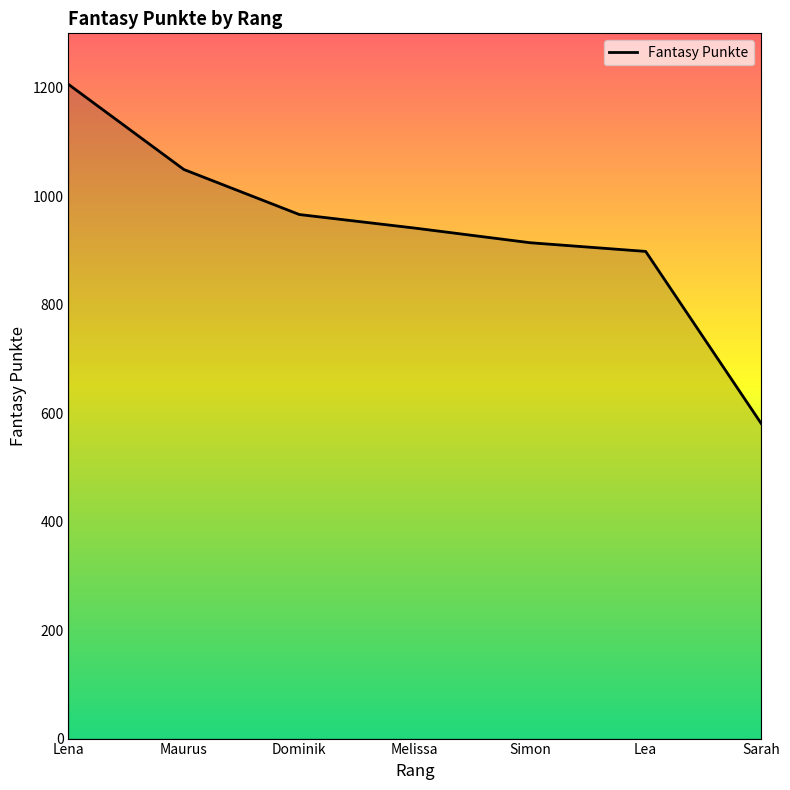

How many series are shown in this chart?

1